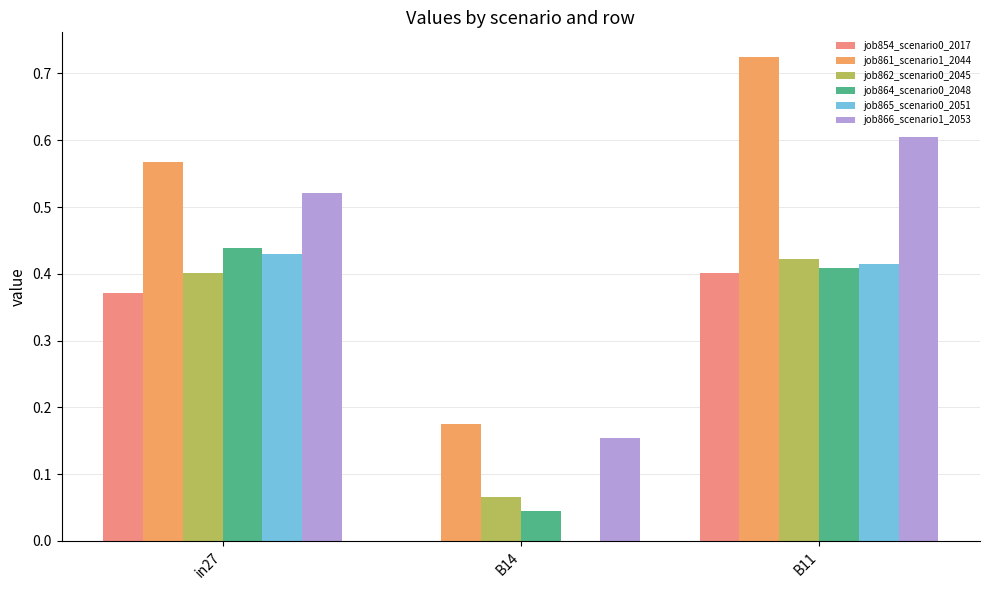

Is it true that job865_scenario0_2051 equals 0.1 at B11?

False